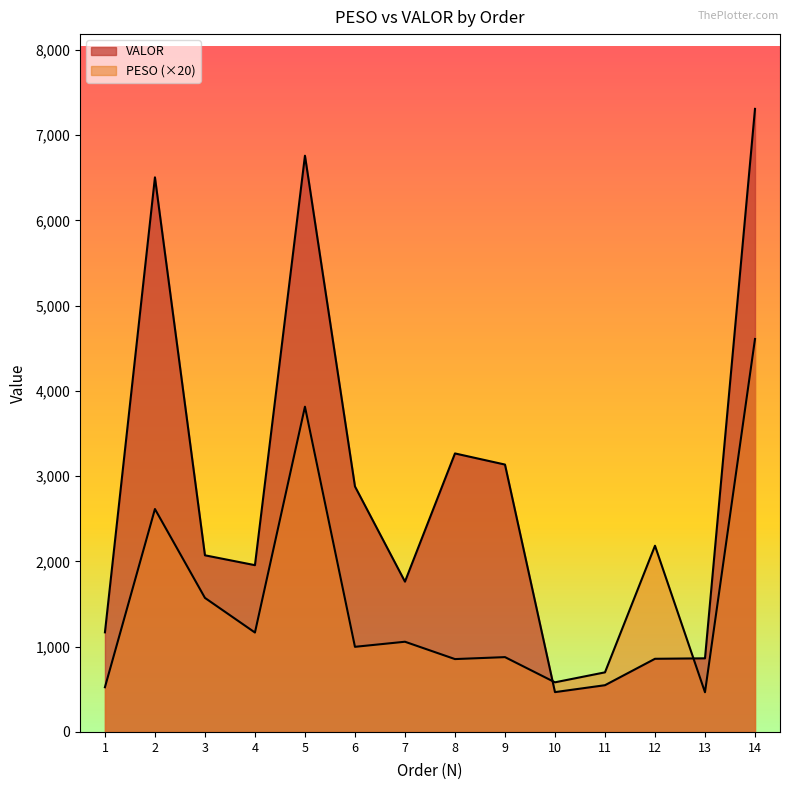

Rank the series by their average value, from highest to lowest.

VALOR, PESO